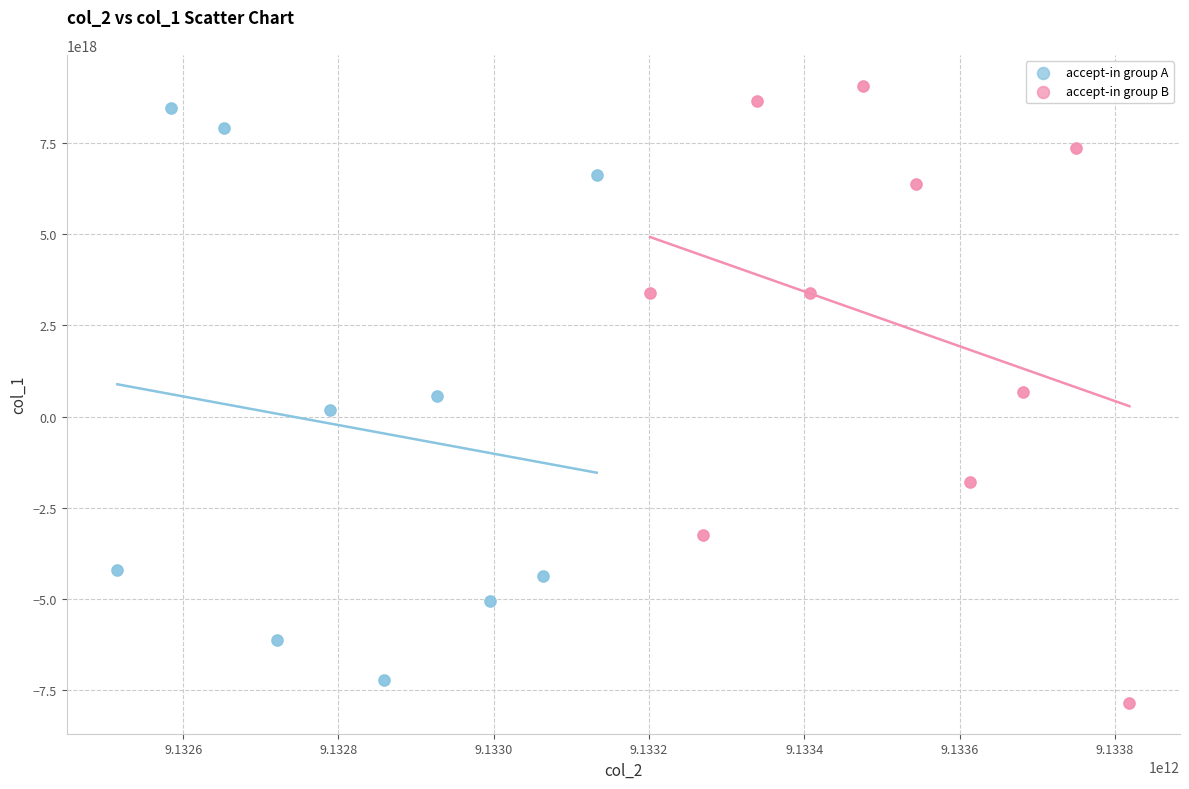

Which series has the widest spread of Y values?

accept-in group B